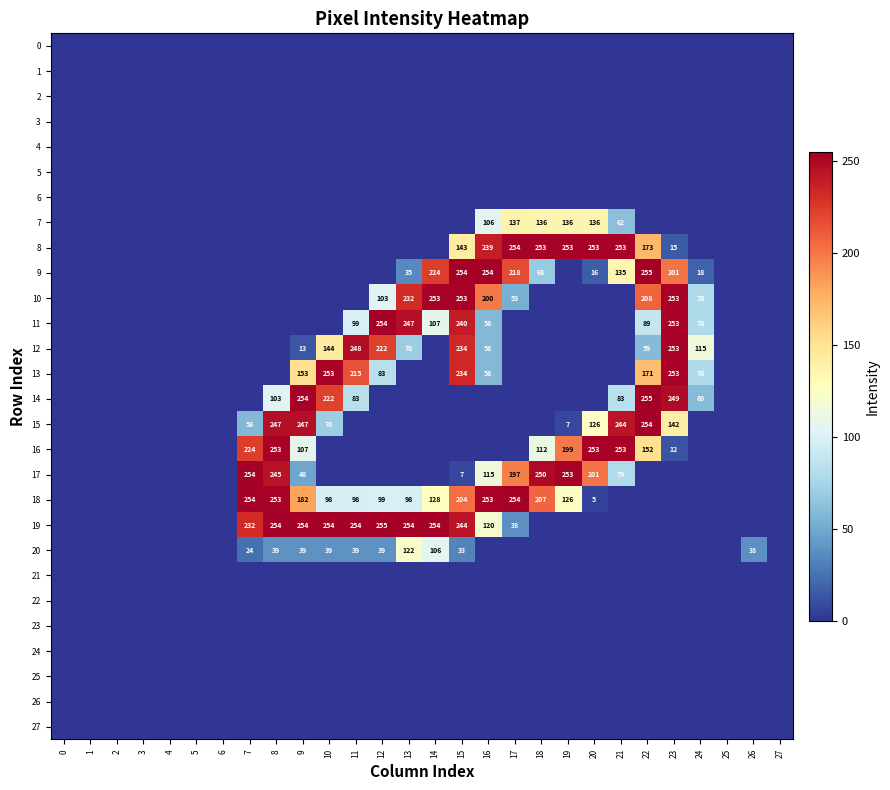

Is it true that 7 equals 62 at 21?

True